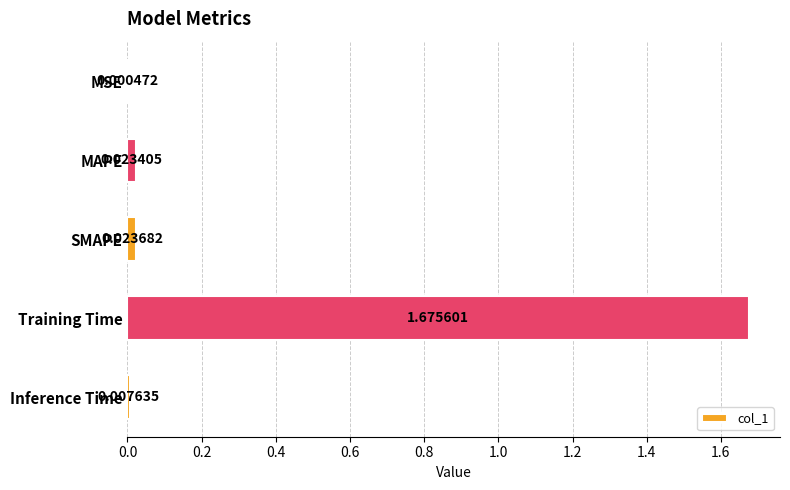

Where is the data nearest to the value 0?

MSE